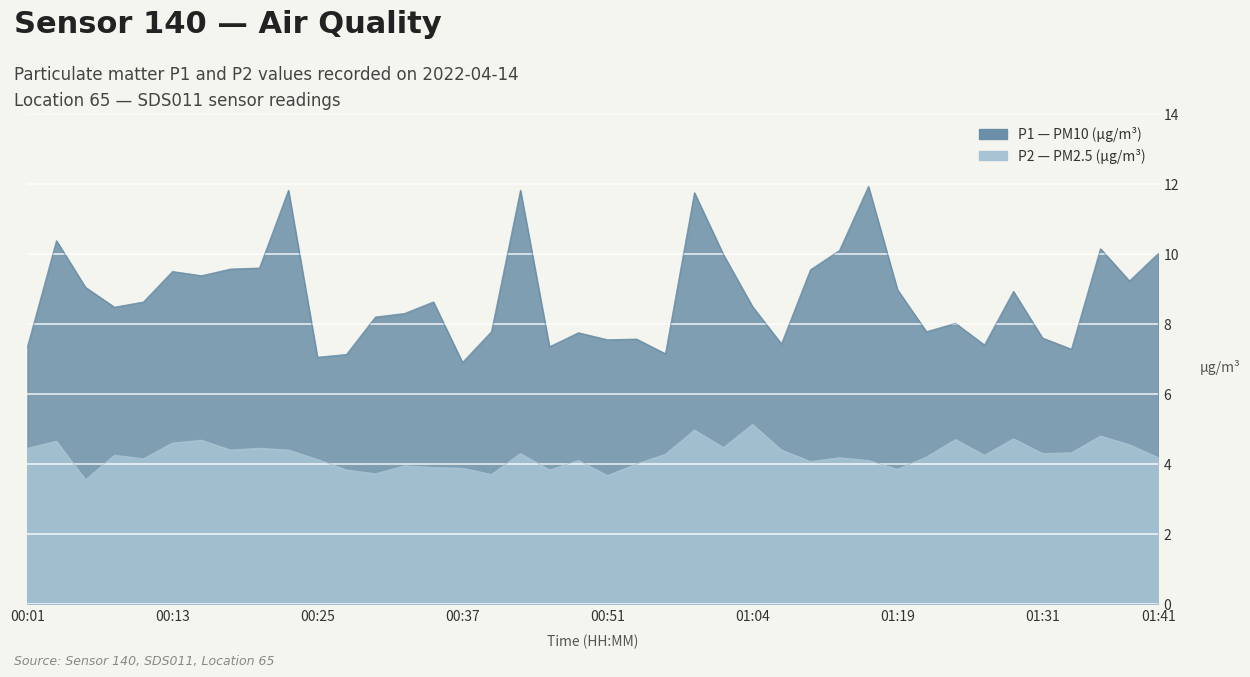

Reading left to right, list all the values displayed in this chart.

P1: 7.3	10.4	9.1	8.5	8.6	9.5	9.4	9.6	9.6	11.8	7.0	7.1	8.2	8.3	8.6	6.9	7.8	11.8	7.3	7.8	7.5	7.6	7.2	11.8	10.0	8.5	7.4	9.6	10.1	11.9	9.0	7.8	8.0	7.4	8.9	7.6	7.3	10.2	9.2	10.0
P2: 4.5	4.7	3.5	4.2	4.2	4.6	4.7	4.4	4.5	4.4	4.1	3.8	3.7	4.0	3.9	3.9	3.7	4.3	3.8	4.1	3.7	4.0	4.3	5.0	4.5	5.1	4.4	4.1	4.2	4.1	3.9	4.2	4.7	4.2	4.7	4.3	4.3	4.8	4.5	4.2